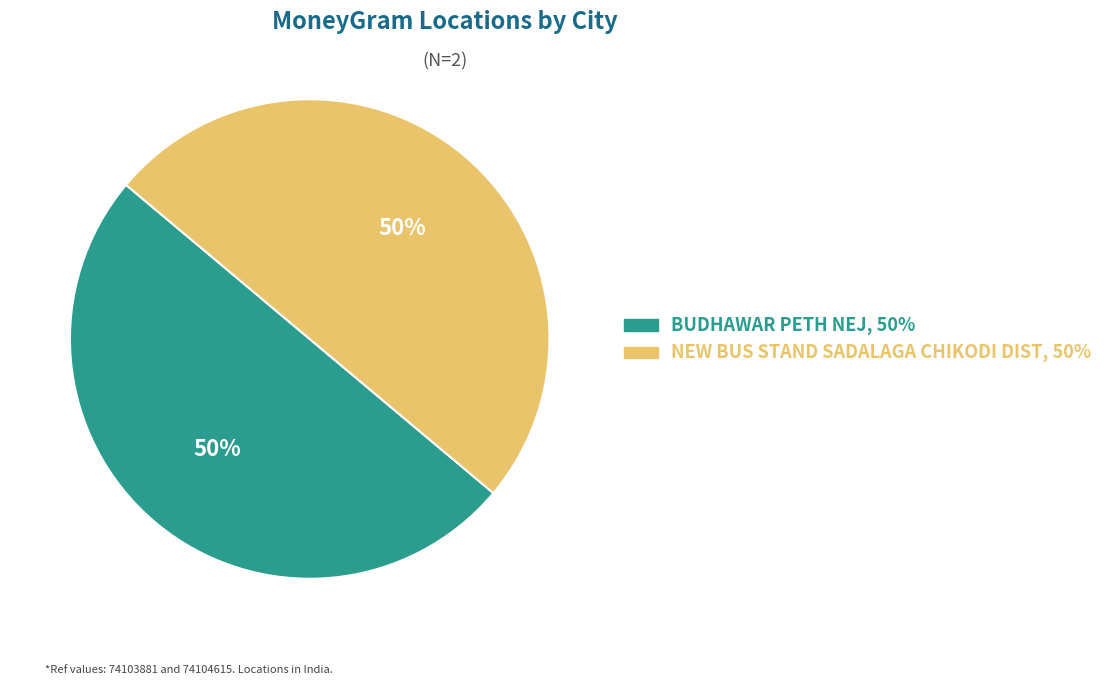

Is the sum of NEW BUS STAND SADALAGA CHIKODI DIST and BUDHAWAR PETH NEJ greater than half?

Yes